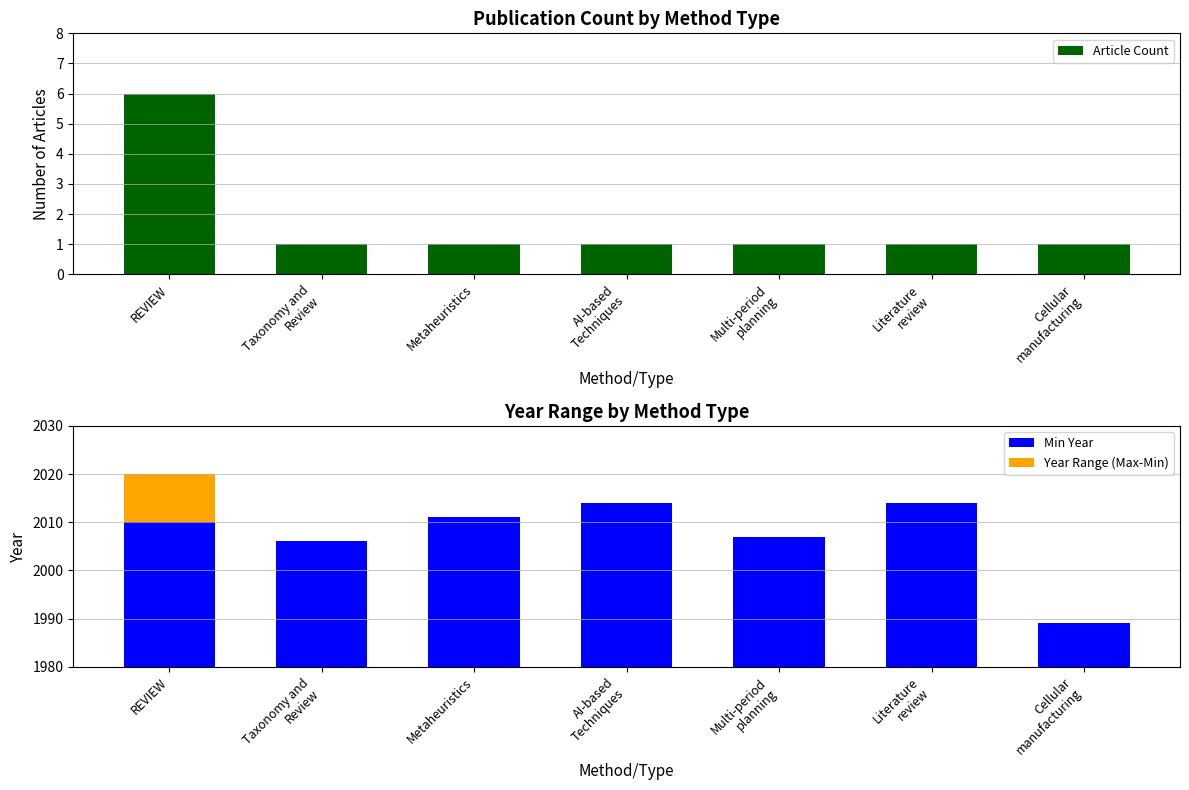

Rank the series at Literature
review from lowest to highest value.

Year Range (Max-Min), Article Count, Min Year